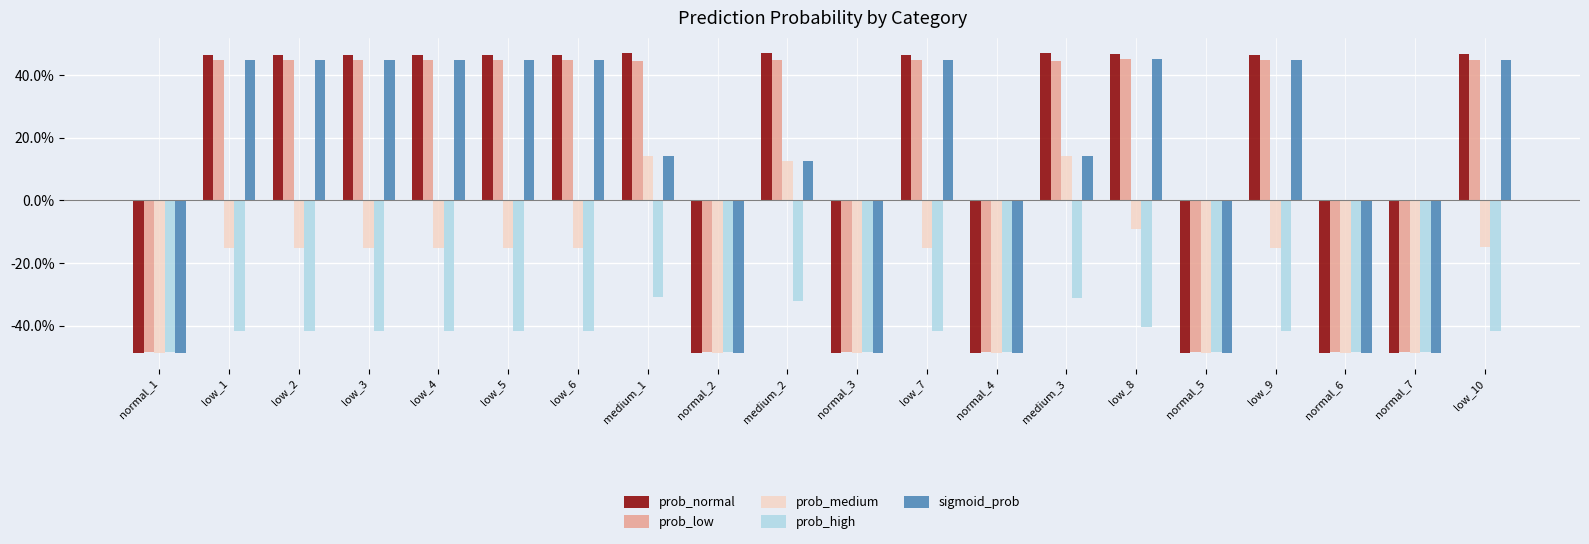

What is the greatest value displayed?

0.5